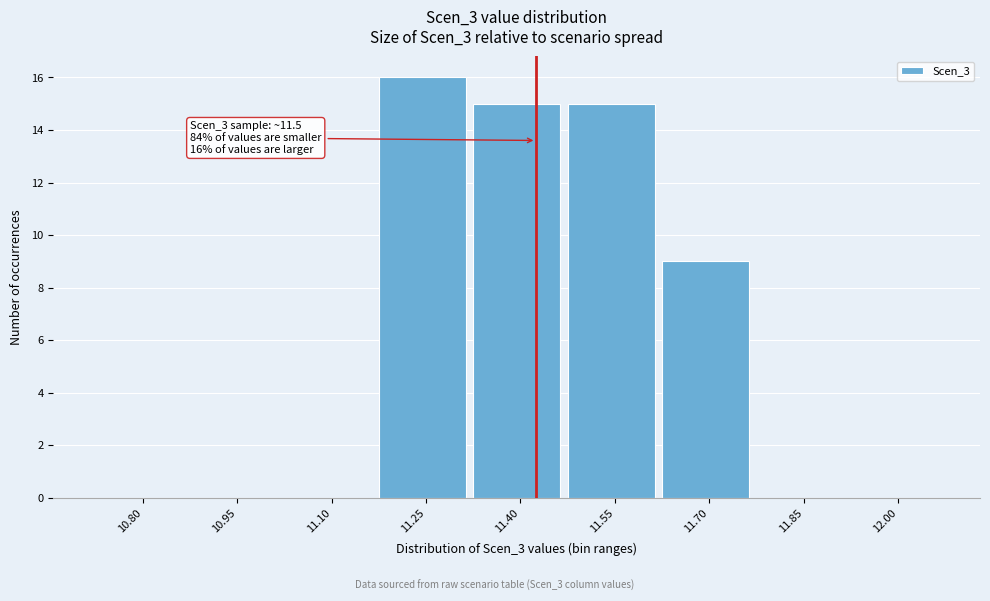

Reading right to left, extract all data points from this chart.

12.00=0	11.85=0	11.70=9	11.55=15	11.40=15	11.25=16	11.10=0	10.95=0	10.80=0